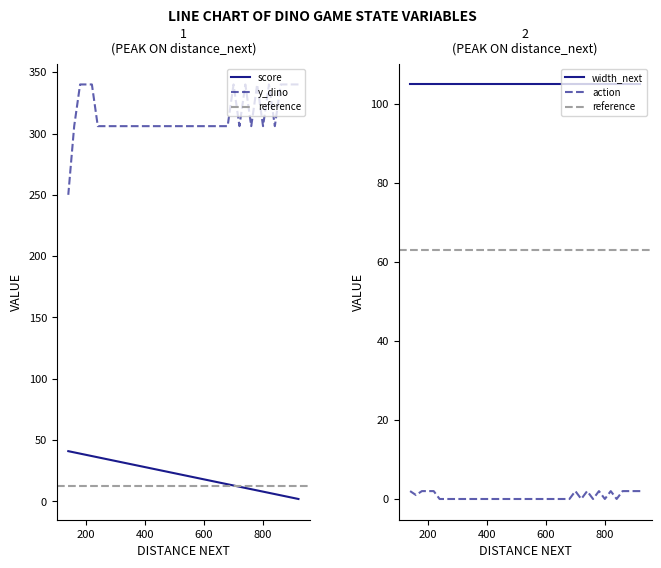

True or false: action and y_dino cross at least once.

False